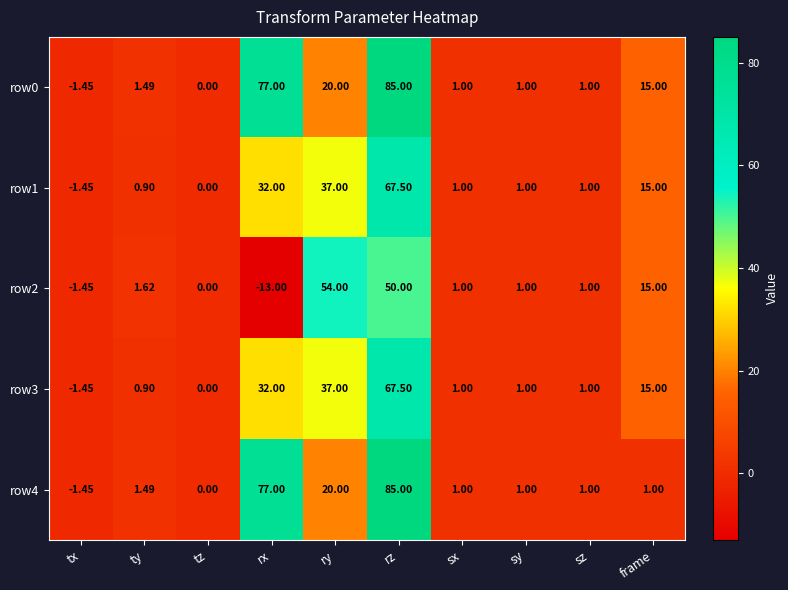

At which label does row4 first exceed 1?

ty